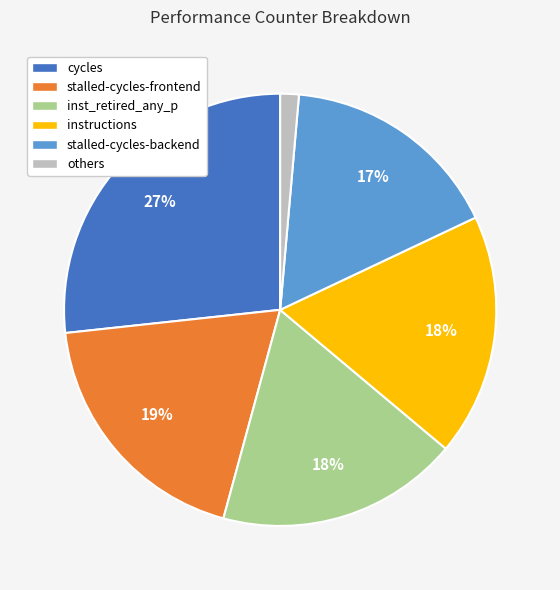

Is it true that cycles is 19% of the pie?

False